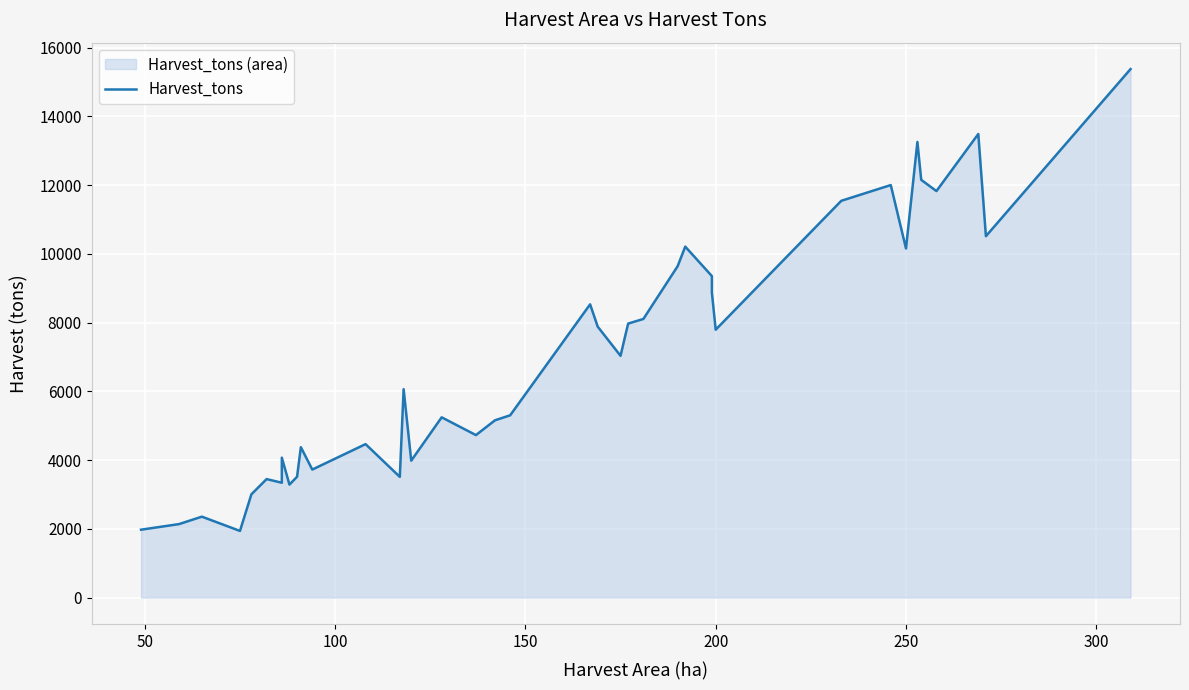

What is the sum of all values?

278792